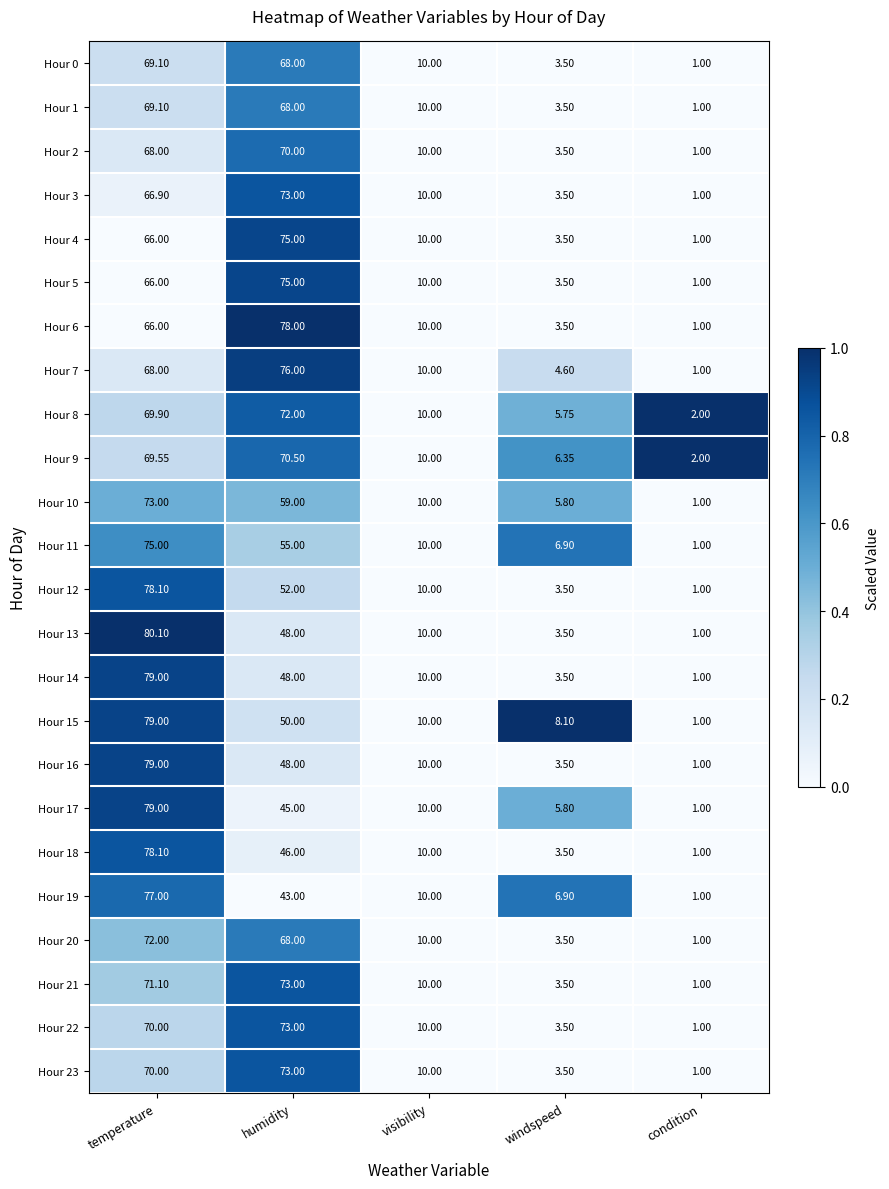

At which label does Hour 19 first exceed 10?

temperature